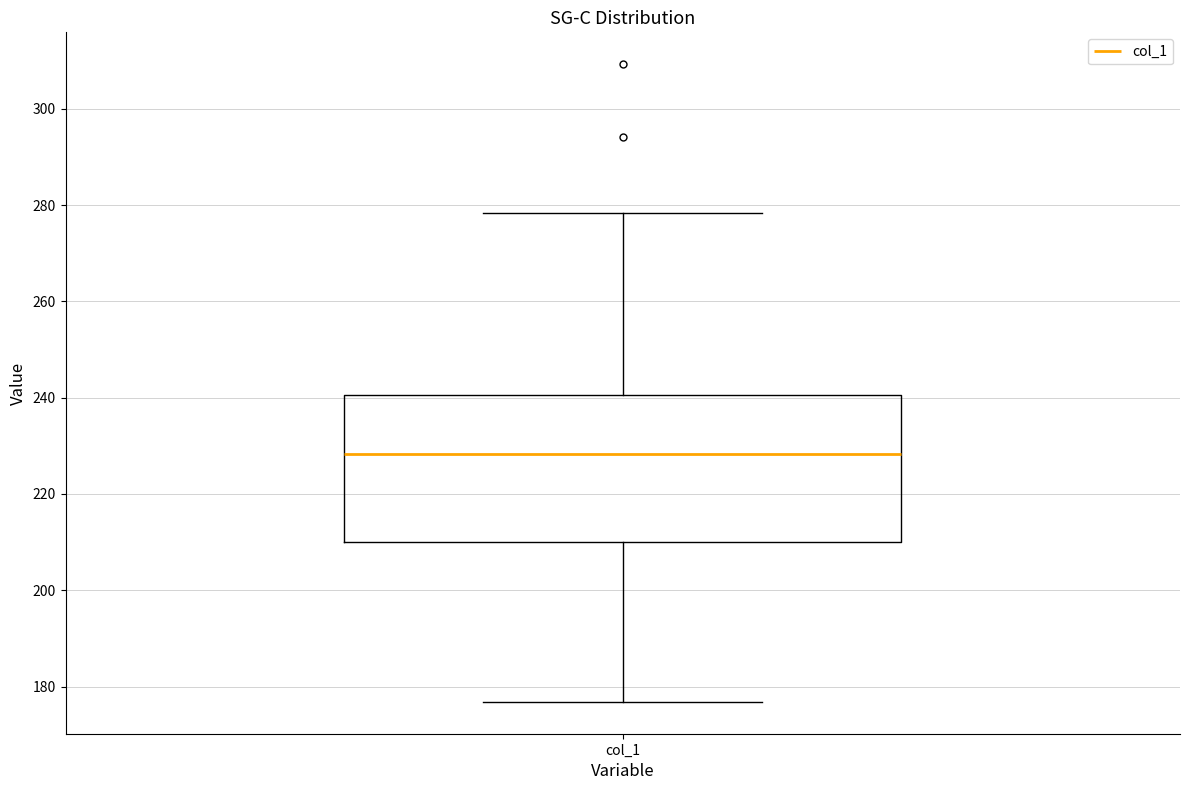

Transcribe this box plot: give where the median line is, the range the box spans, and where the two whiskers end, as read against the y-axis. The values are not printed on the chart, so give them approximately, as read against the axis.

median 228, box 210 to 240, whiskers 176 to 278